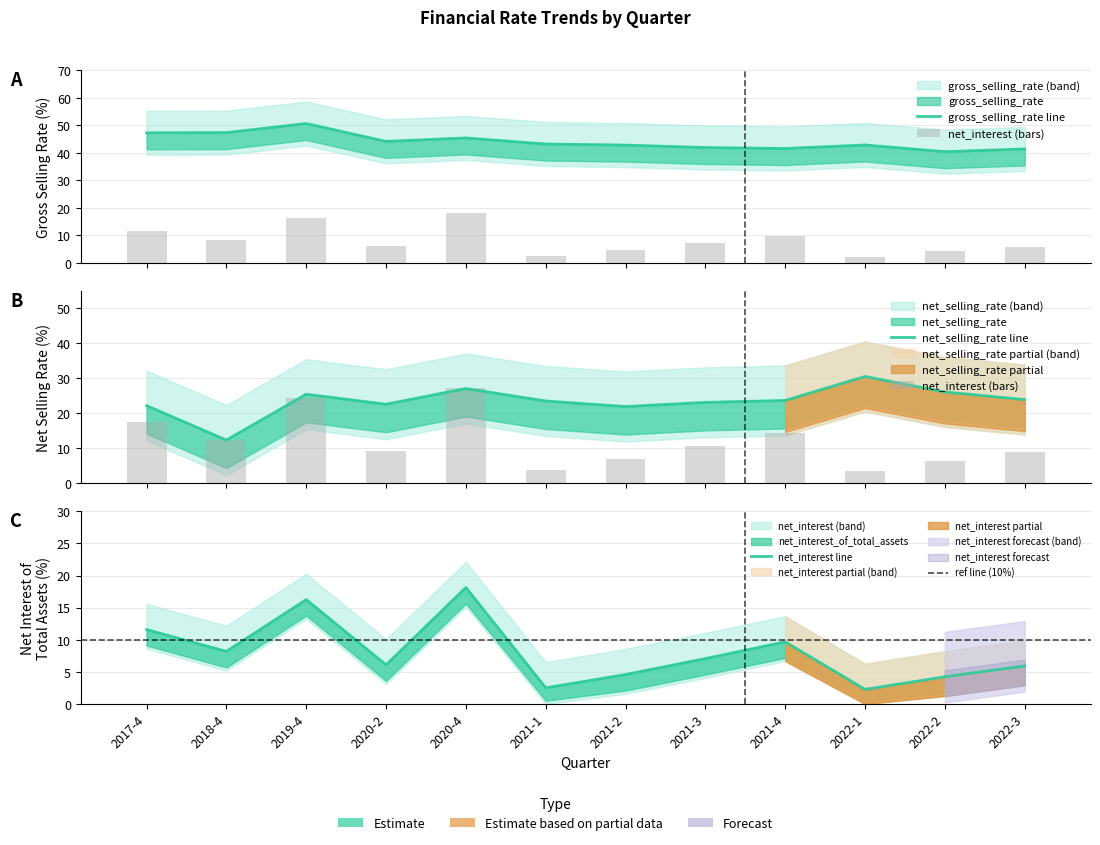

What value does the net_interest_of_total_assets series have at 2022-3?

5.9